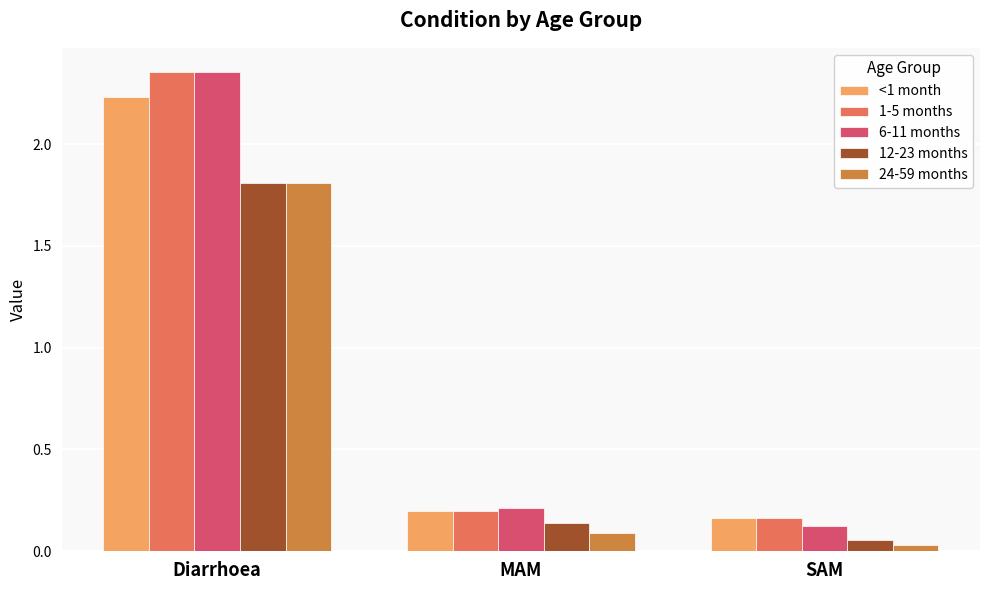

Which series changed the most between Diarrhoea and SAM?

6-11 months